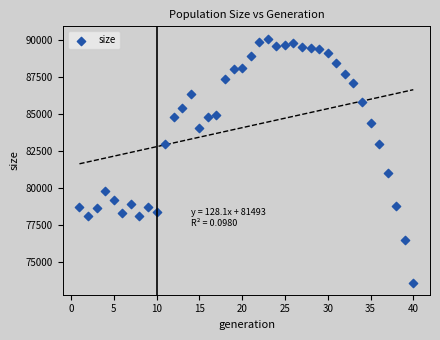

What is the range of X values (max minus min)?

39